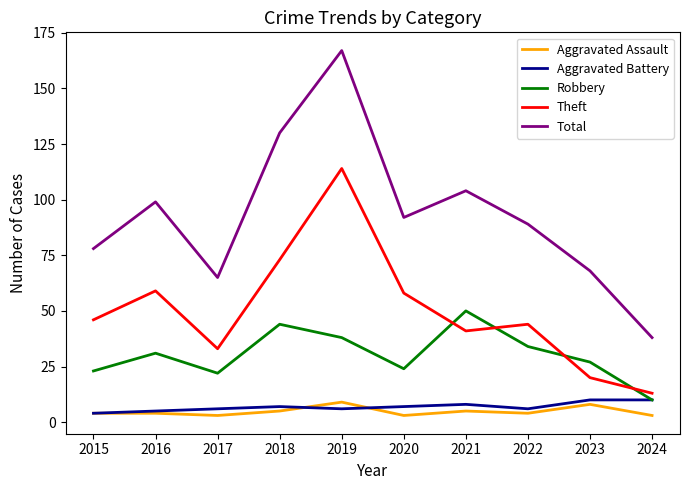

What is the difference between the highest and lowest values at 2022?

85